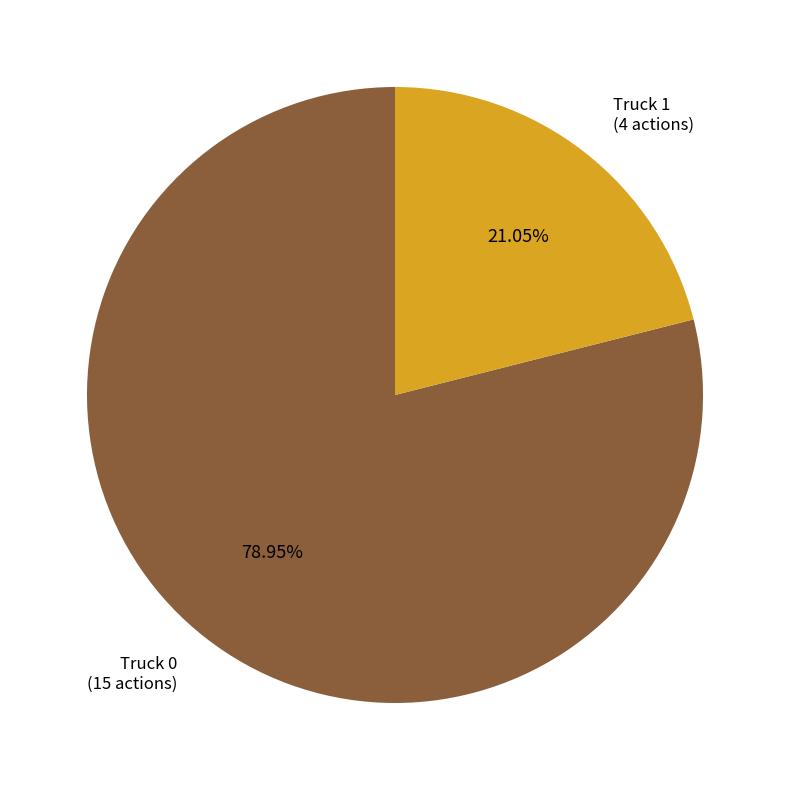

Count the number of slices in the pie.

2